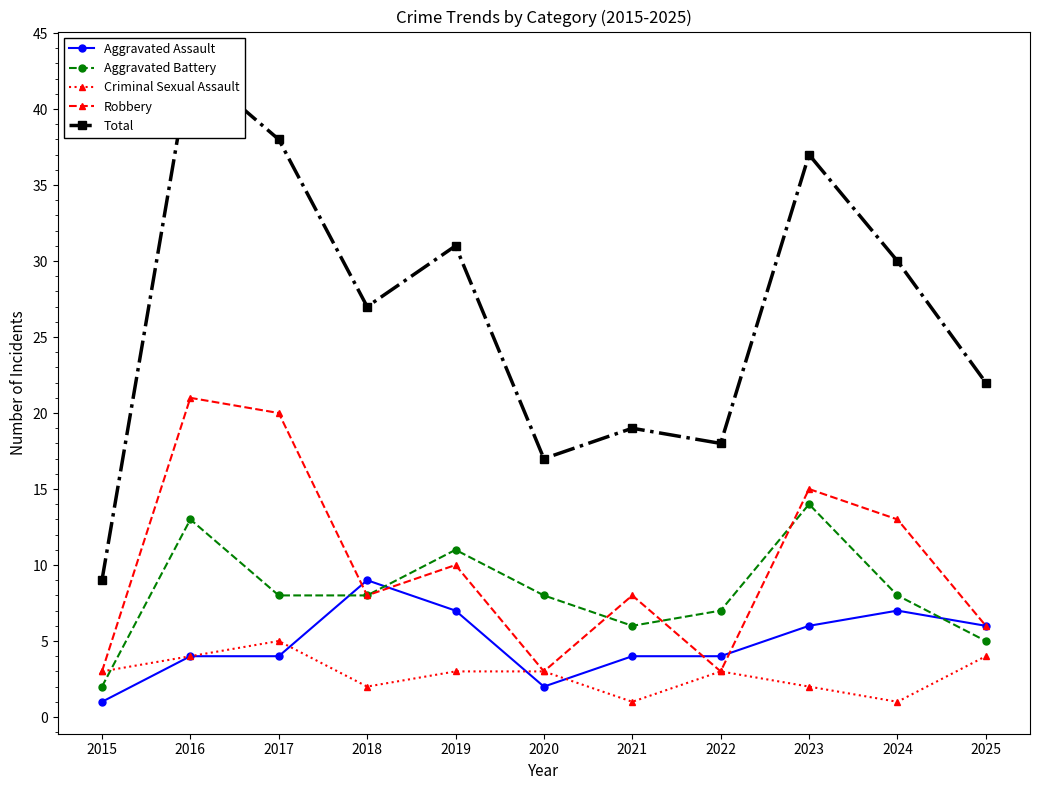

Reading left to right, what are all the values shown in this chart?

Aggravated Assault: 1	4	4	9	7	2	4	4	6	7	6
Aggravated Battery: 2	13	8	8	11	8	6	7	14	8	5
Criminal Sexual Assault: 3	4	5	2	3	3	1	3	2	1	4
Robbery: 3	21	20	8	10	3	8	3	15	13	6
Total: 9	43	38	27	31	17	19	18	37	30	22